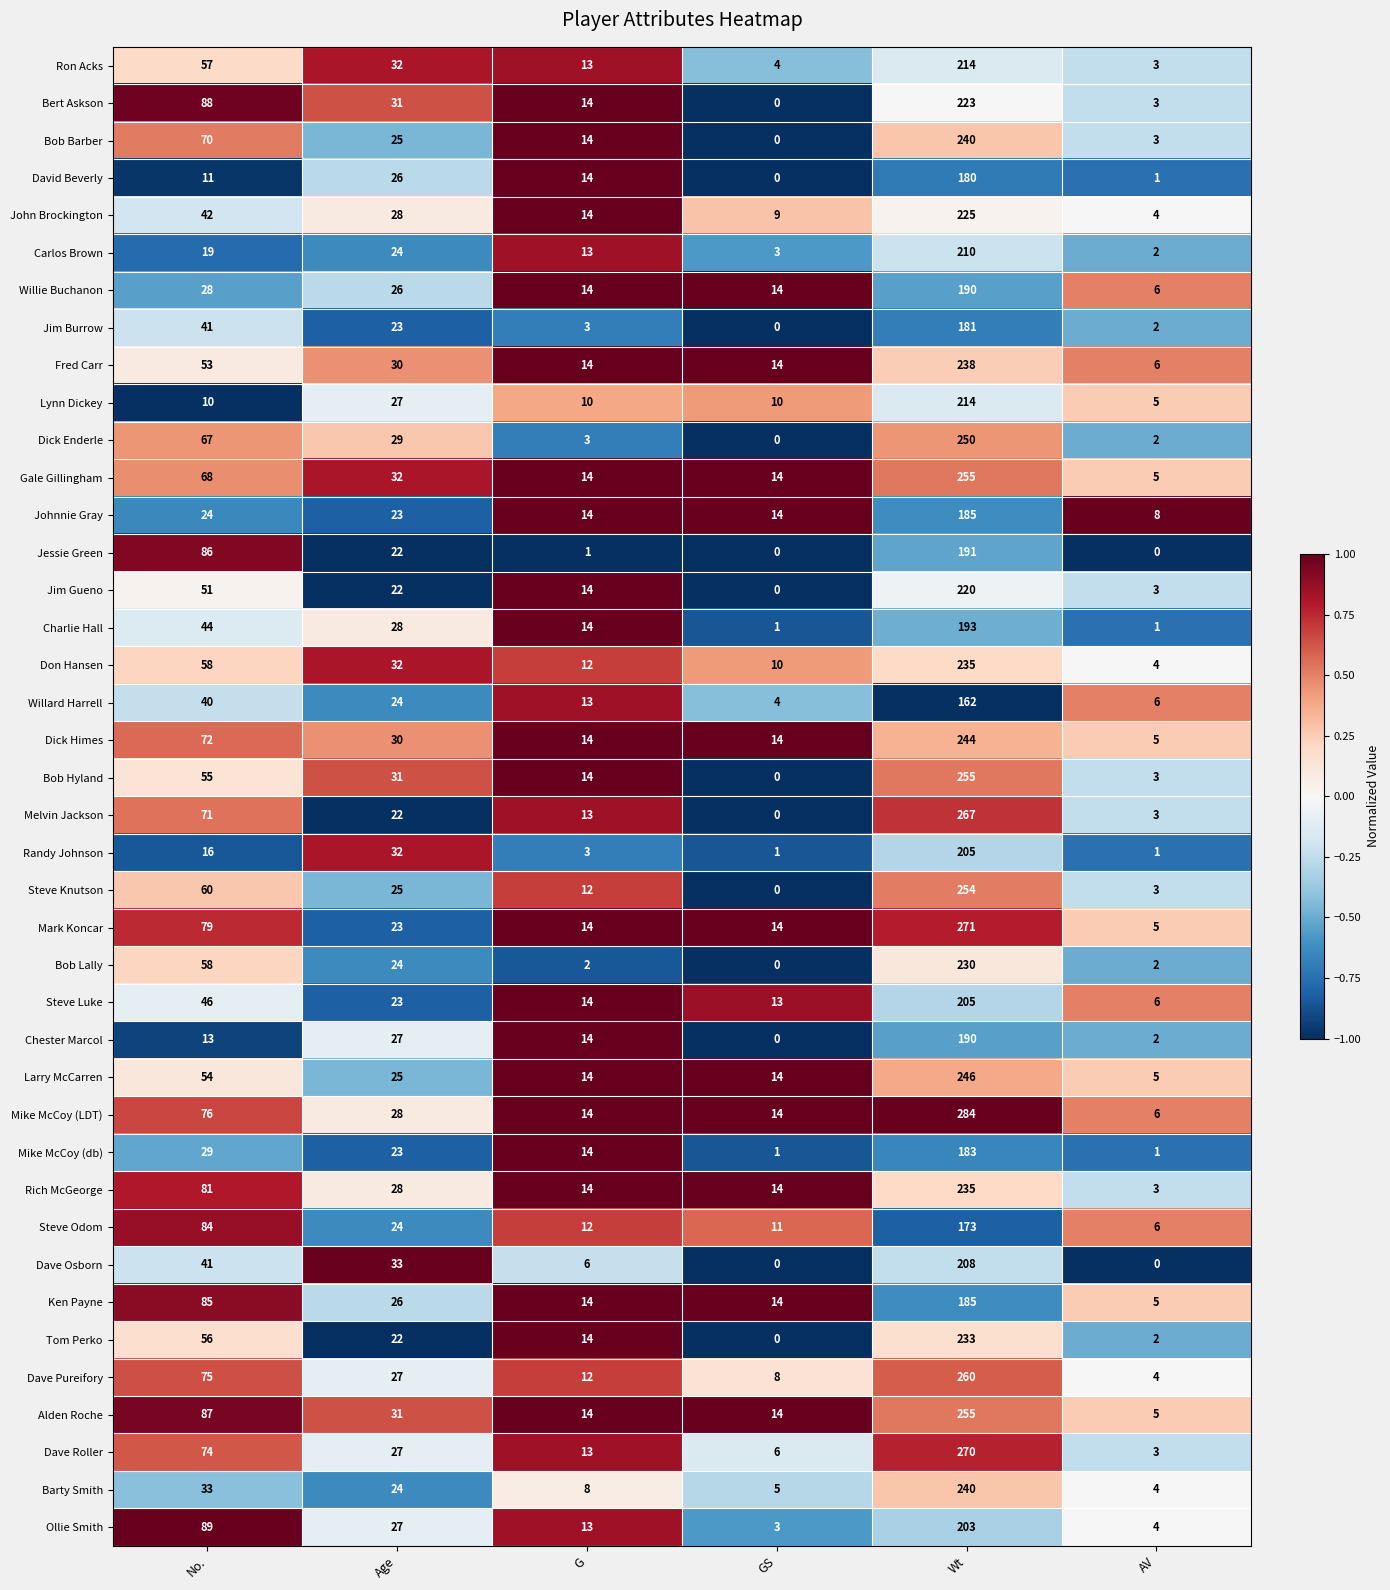

What is the average value of the Ken Payne series?

55